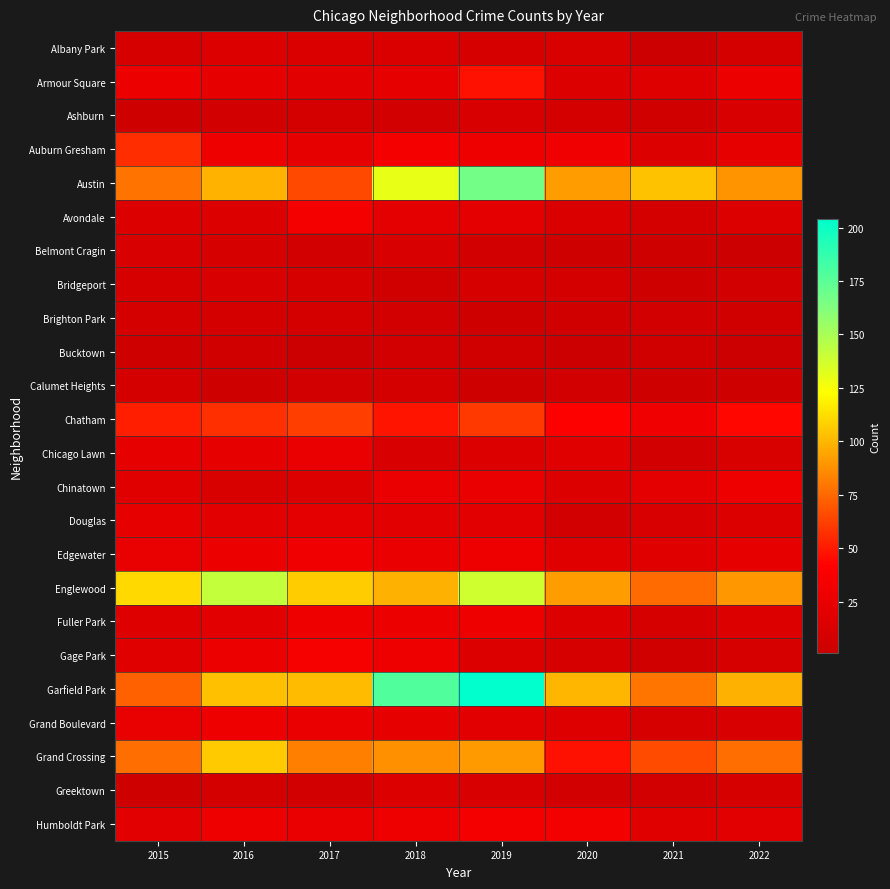

At how many categories does at least one series exceed 71?

8